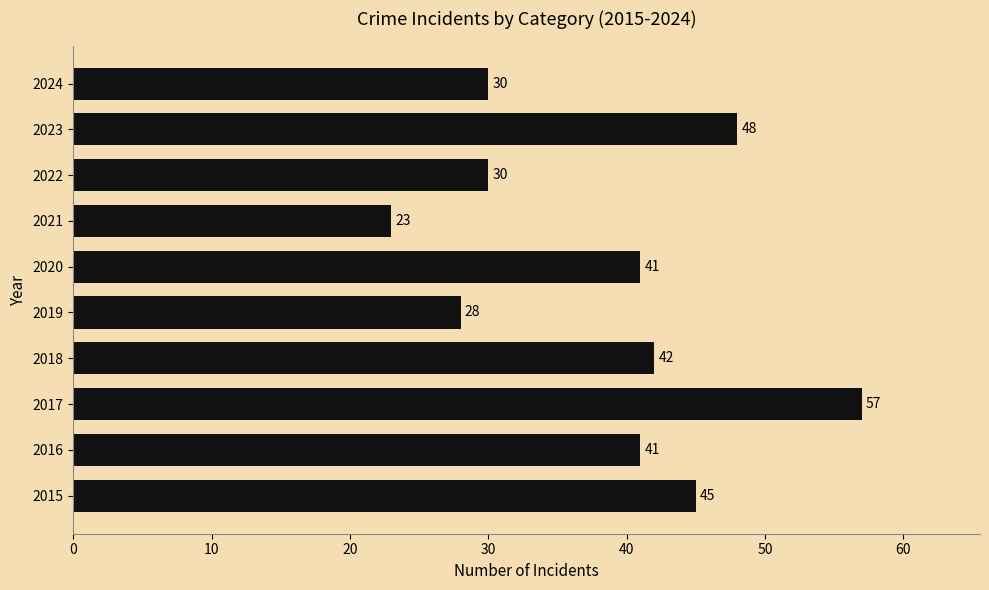

Reading bottom to top, what are all the values shown in this chart?

2015=45	2016=41	2017=57	2018=42	2019=28	2020=41	2021=23	2022=30	2023=48	2024=30